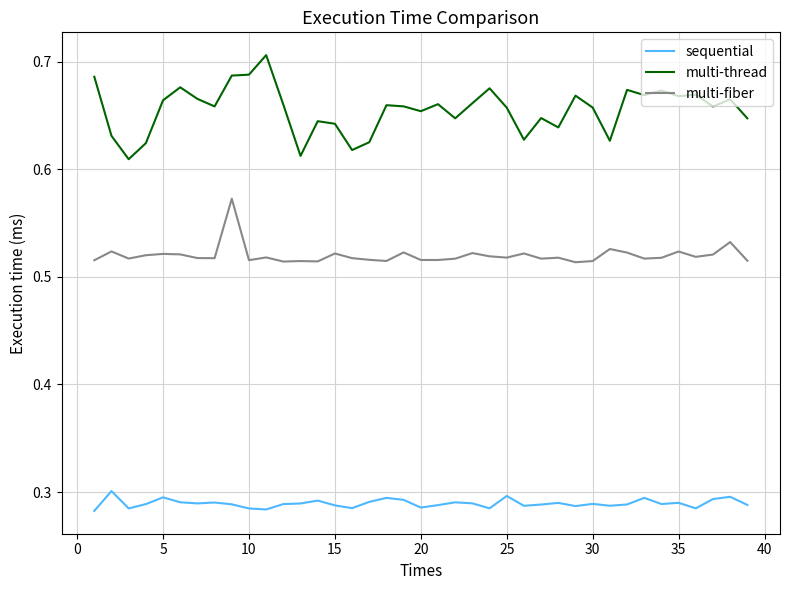

Rank the series by their maximum value, from highest to lowest.

multi-thread, multi-fiber, sequential